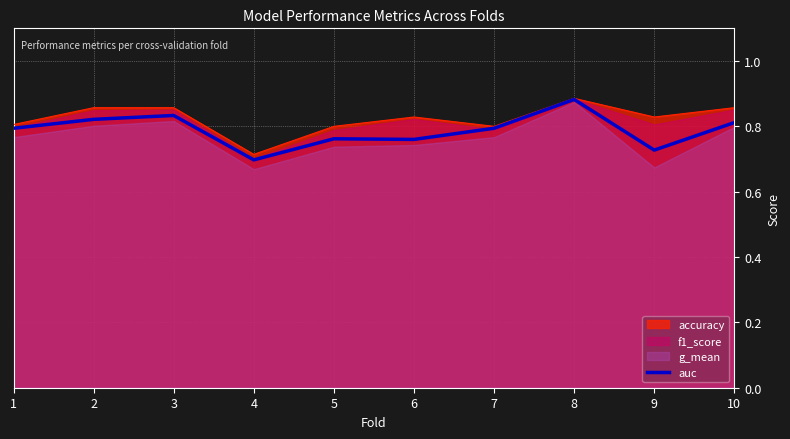

Is it true that auc equals 0.8 at 1?

True